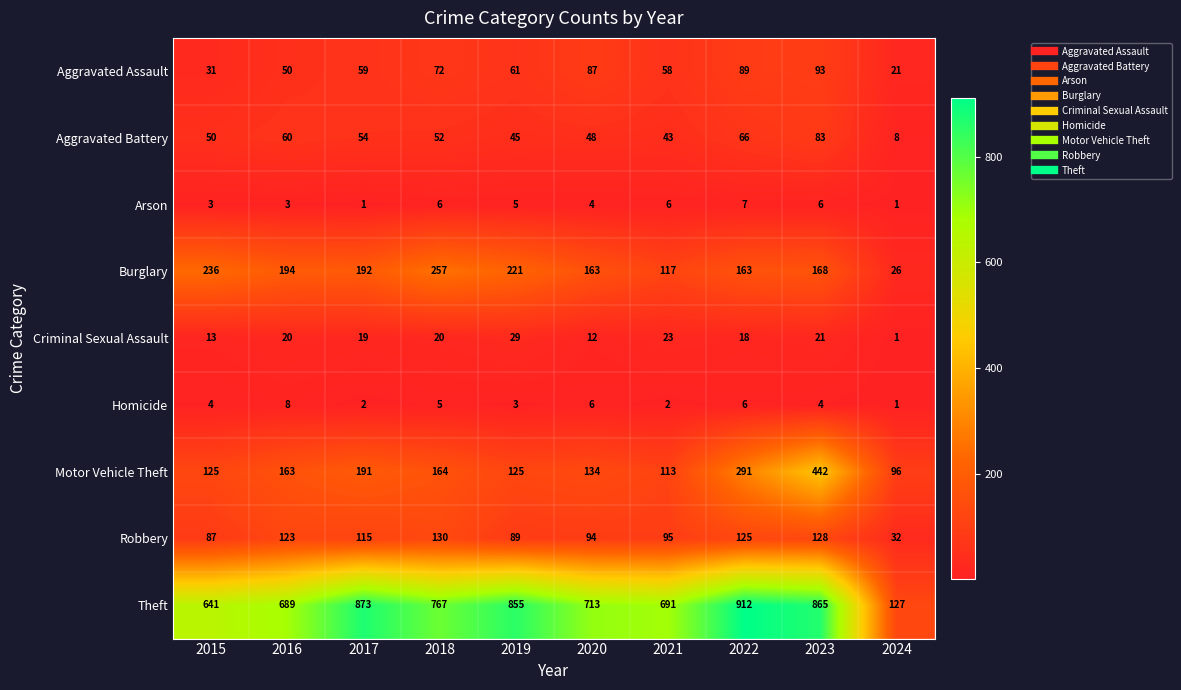

At how many categories does at least one series exceed 670?

8